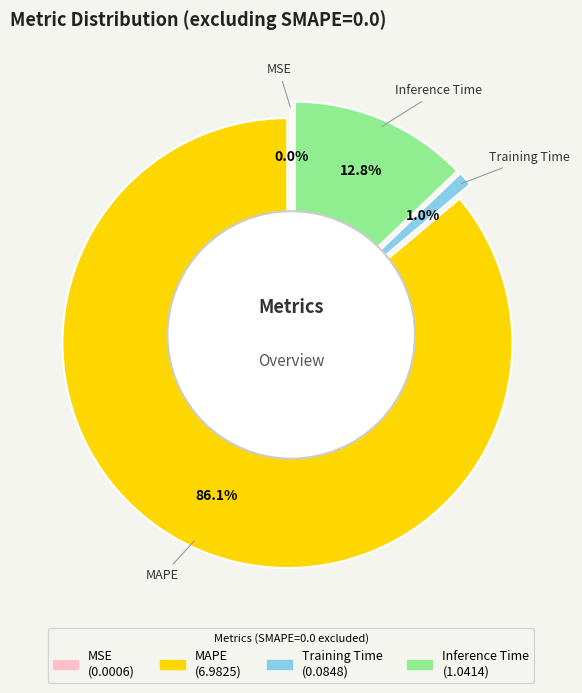

What is the majority slice?

MAPE